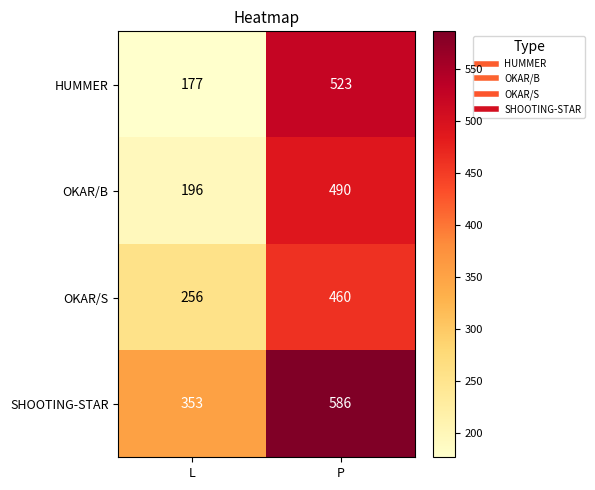

The value of OKAR/B at L is 196. True or false?

True